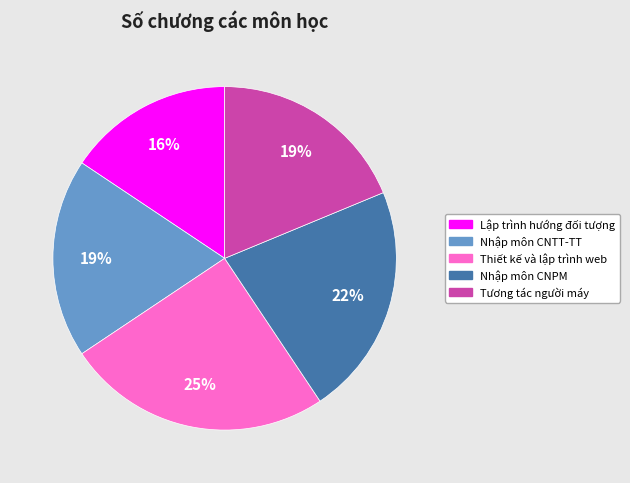

How many segments does this pie chart have?

5